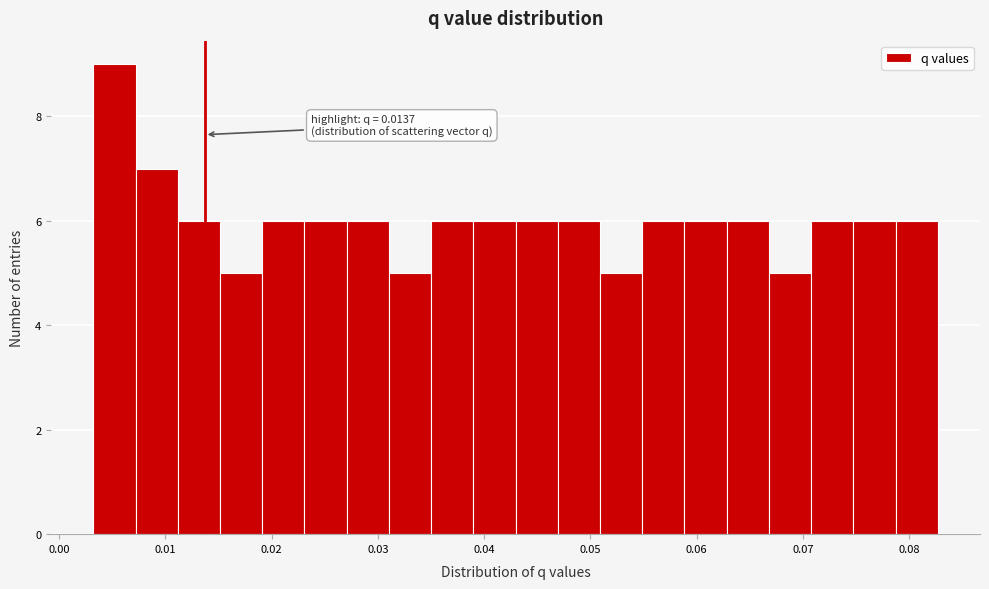

Read against the x-axis, roughly where is the centre of the tallest bar?

0.005